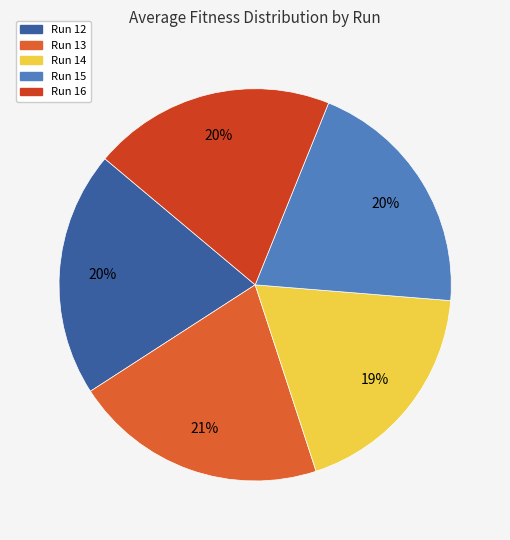

Which slice is the smallest?

Run 14